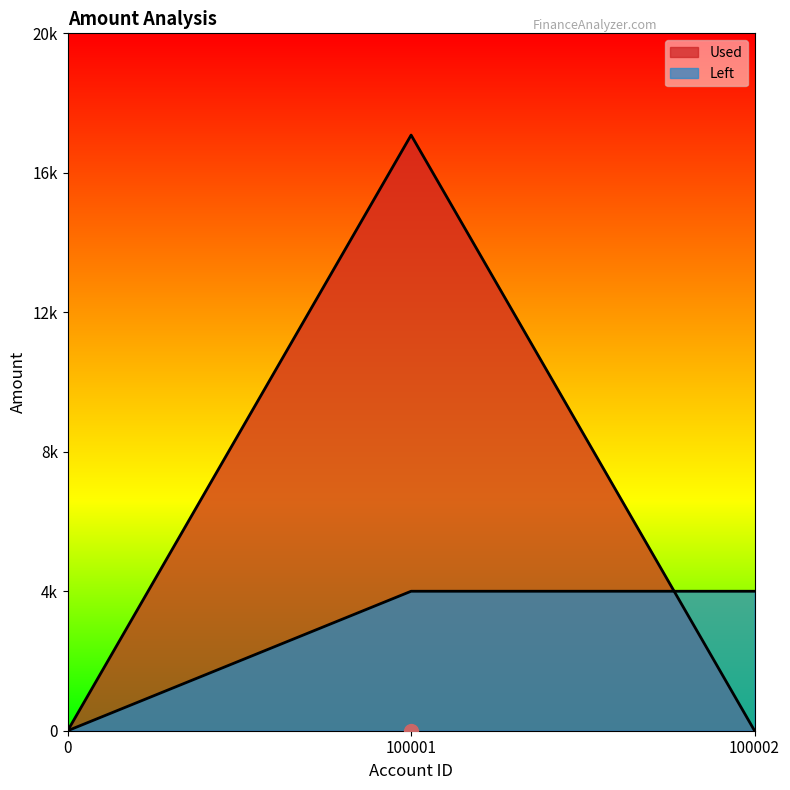

At how many categories does at least one series exceed 15471?

1